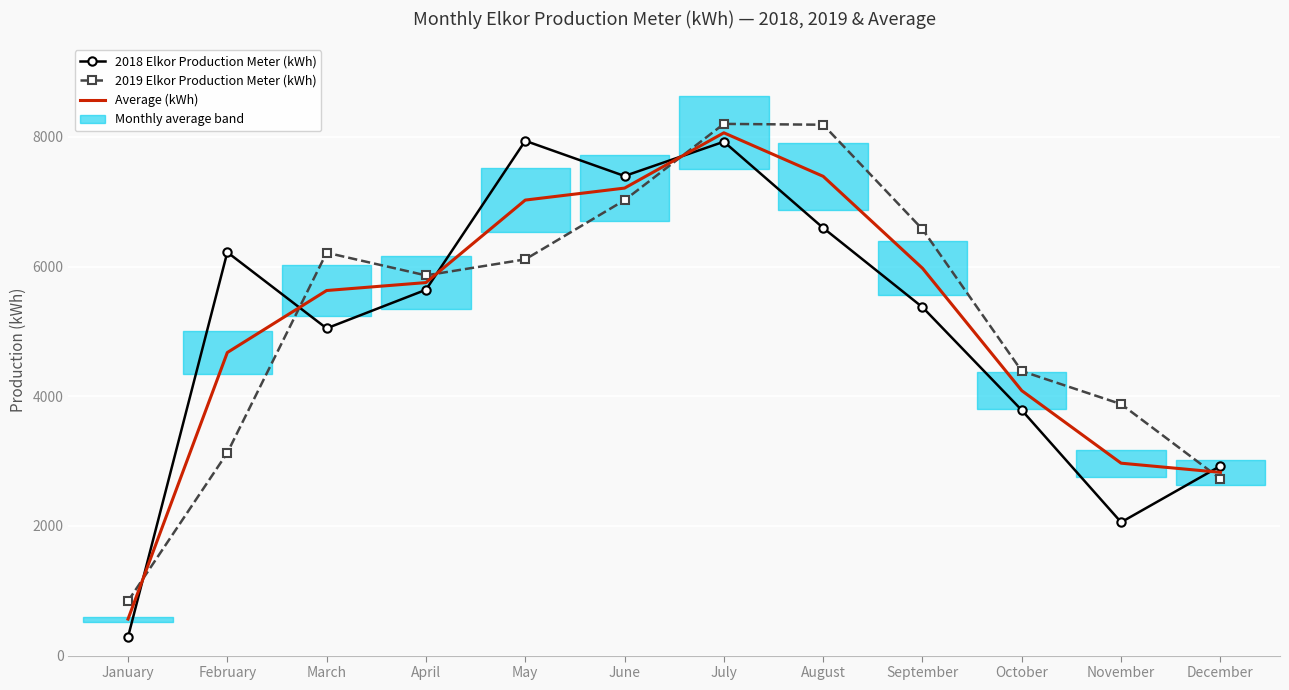

How many lines are shown in the chart?

3